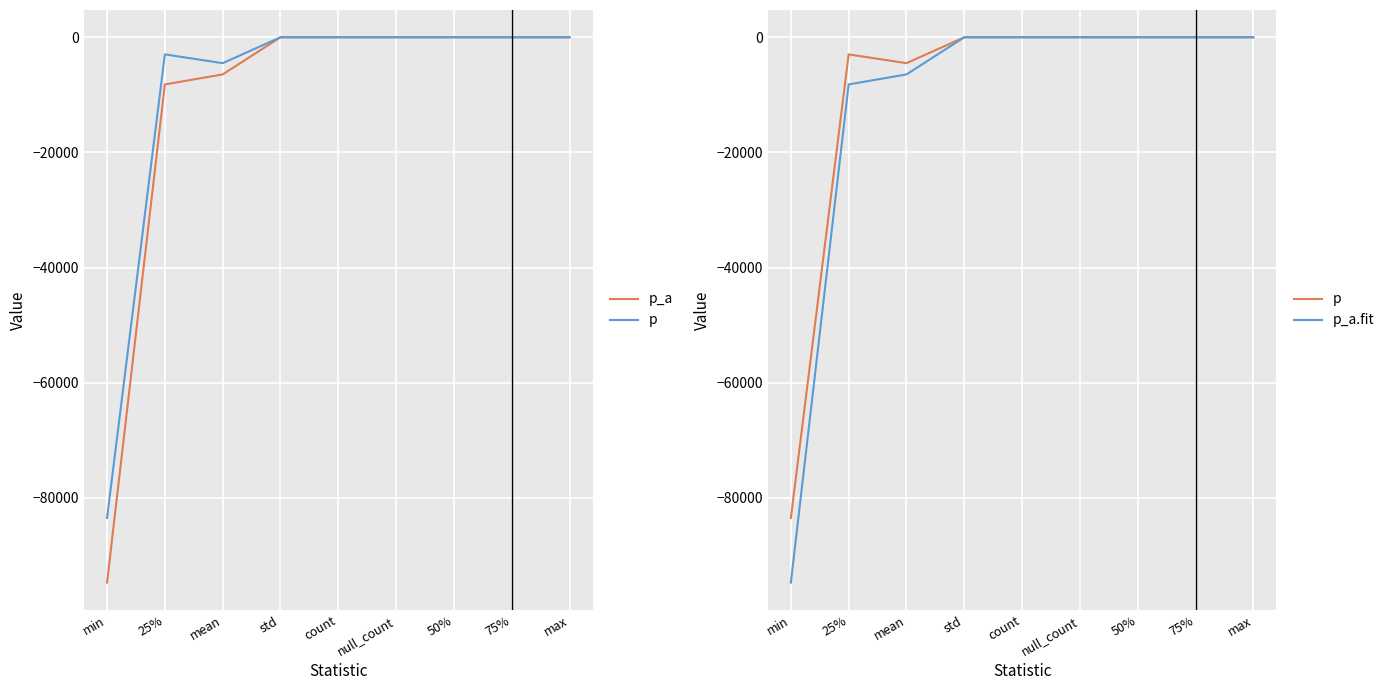

What are all the series names shown in the legend?

p_a, p, p_a.fit